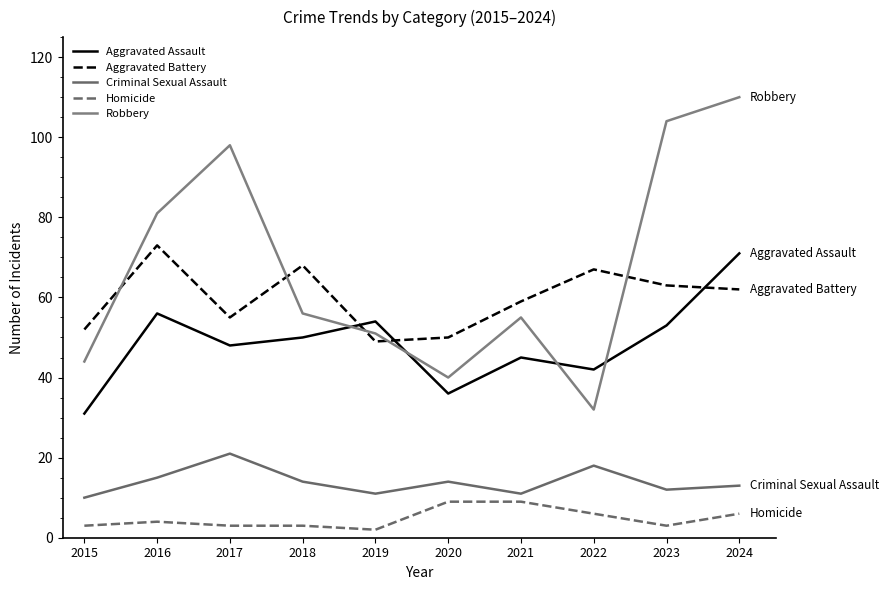

What is the minimum value shown in the chart?

2